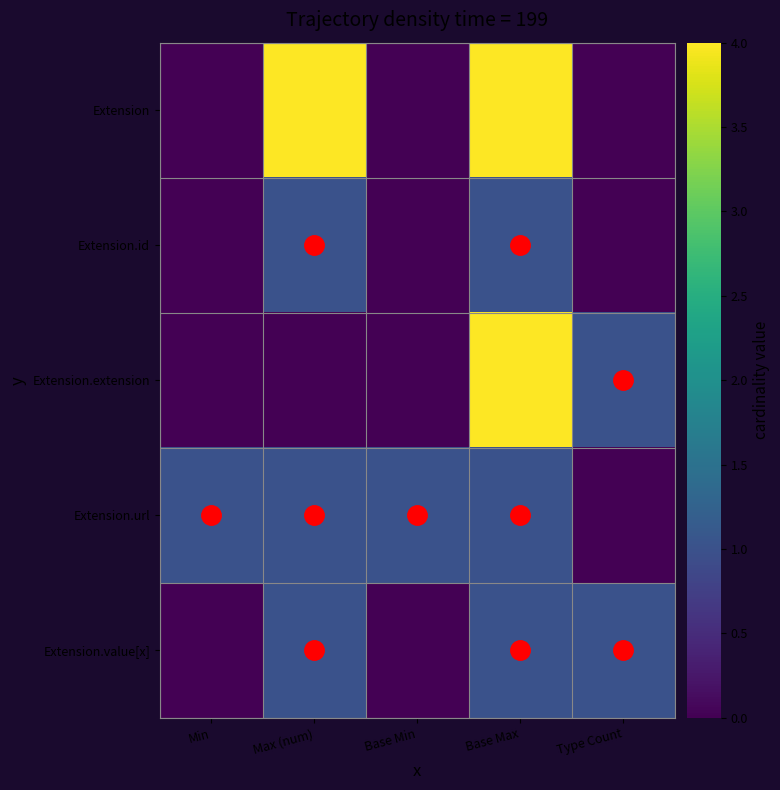

At Min, list the series in order from largest to smallest.

Extension.url, Extension, Extension.id, Extension.extension, Extension.value[x]